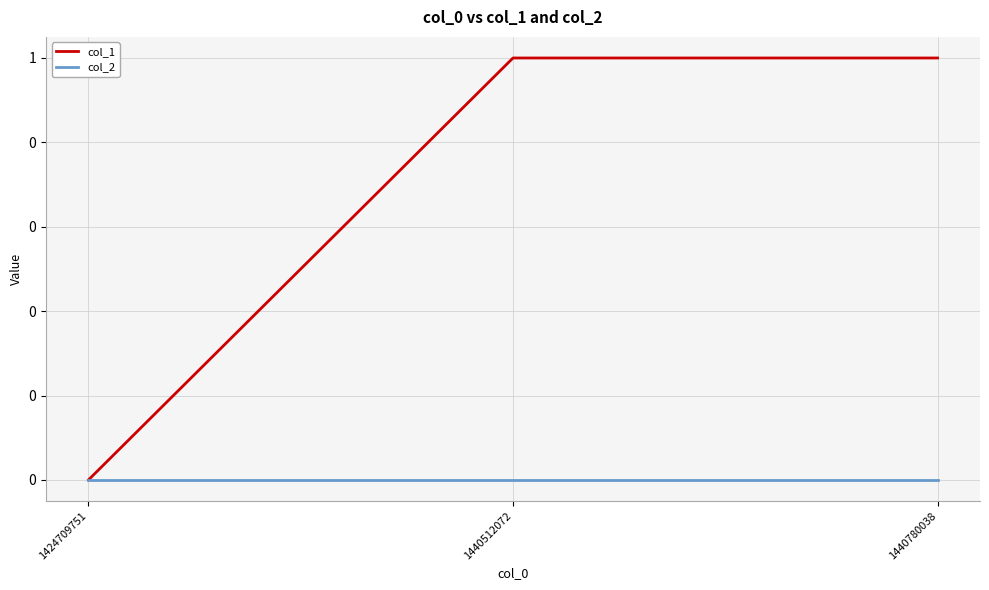

At how many categories does at least one series exceed 0?

2